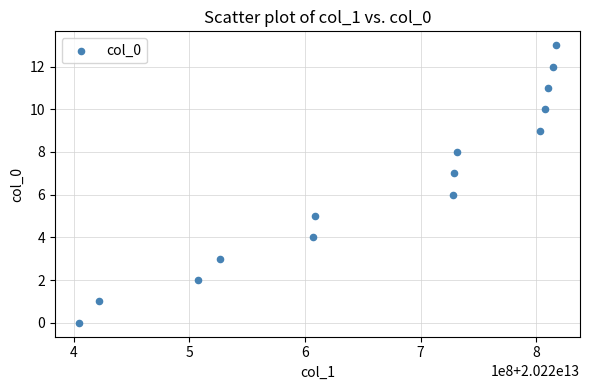

What is the range of X values (max minus min)?

412950229